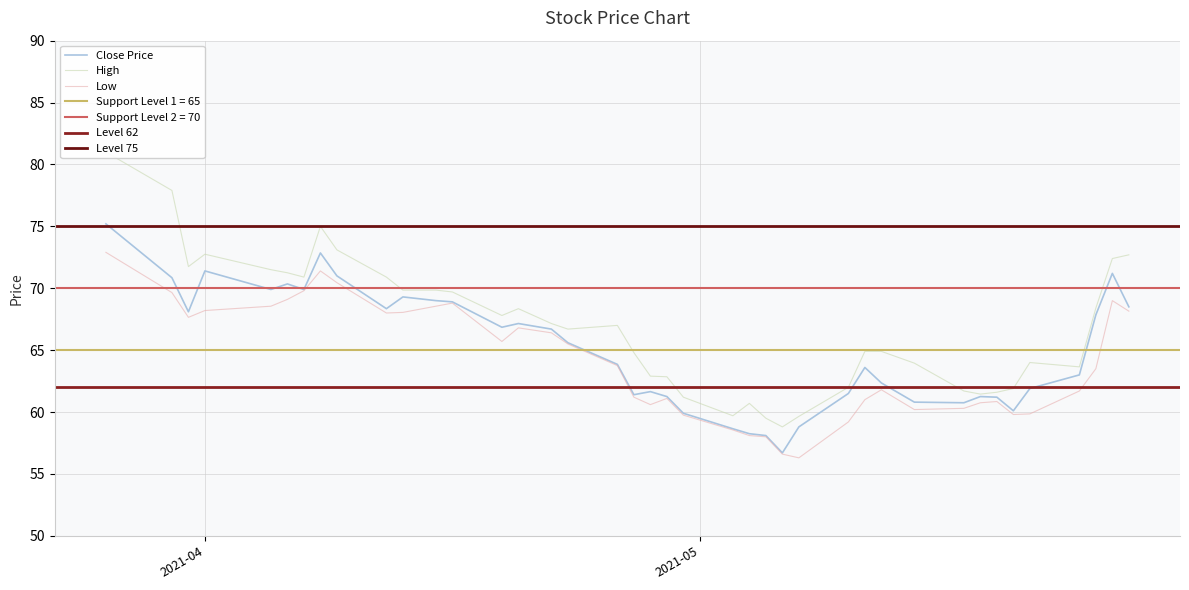

Reading left to right, extract all data points from this chart.

Close: 75.2	70.8	68.1	71.4	69.9	70.3	69.9	72.8	71.0	68.3	69.3	69.0	68.9	66.8	67.2	66.7	65.6	63.8	61.4	61.7	61.2	59.9	58.7	58.2	58.1	56.7	58.8	61.5	63.6	62.3	60.8	60.8	61.2	61.2	60.1	61.9	63.0	67.8	71.2	68.5
High: 81.0	77.9	71.8	72.8	71.5	71.2	70.9	75.0	73.1	70.9	69.8	69.8	69.7	67.8	68.3	67.2	66.7	67.0	64.8	62.9	62.8	61.2	59.7	60.7	59.5	58.8	59.7	62.0	64.9	64.9	64.0	61.7	61.5	61.6	61.9	64.0	63.7	68.4	72.4	72.7
Low: 72.9	69.7	67.7	68.2	68.6	69.1	69.8	71.4	70.4	68.0	68.1	68.6	68.8	65.7	66.8	66.4	65.5	63.8	61.2	60.6	61.1	59.8	58.5	58.1	58.0	56.6	56.3	59.2	61.0	61.8	60.2	60.3	60.8	60.8	59.8	59.8	61.7	63.5	69.0	68.2